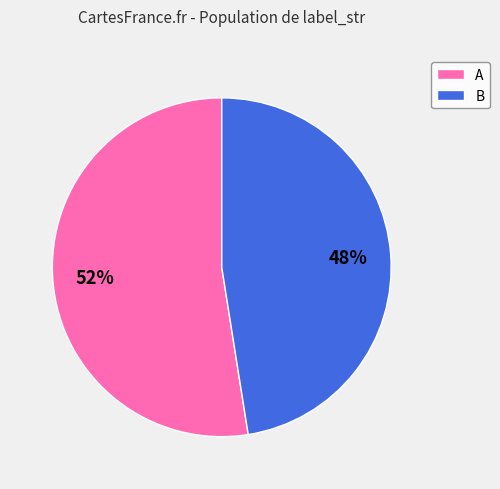

To the nearest percent, what is the average slice percentage?

50%